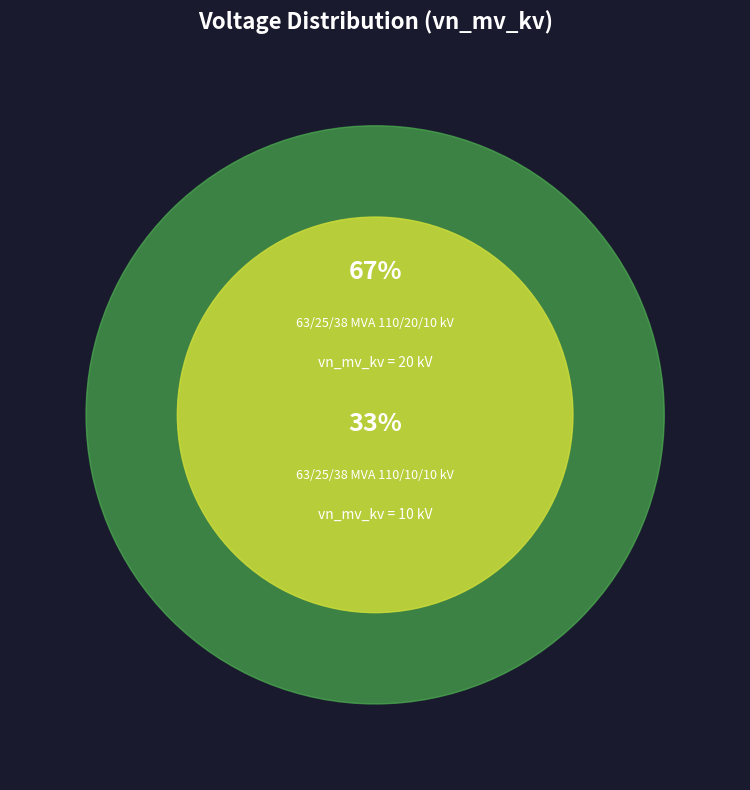

What portion of the pie excludes 63/25/38 MVA 110/20/10 kV?

33.3%